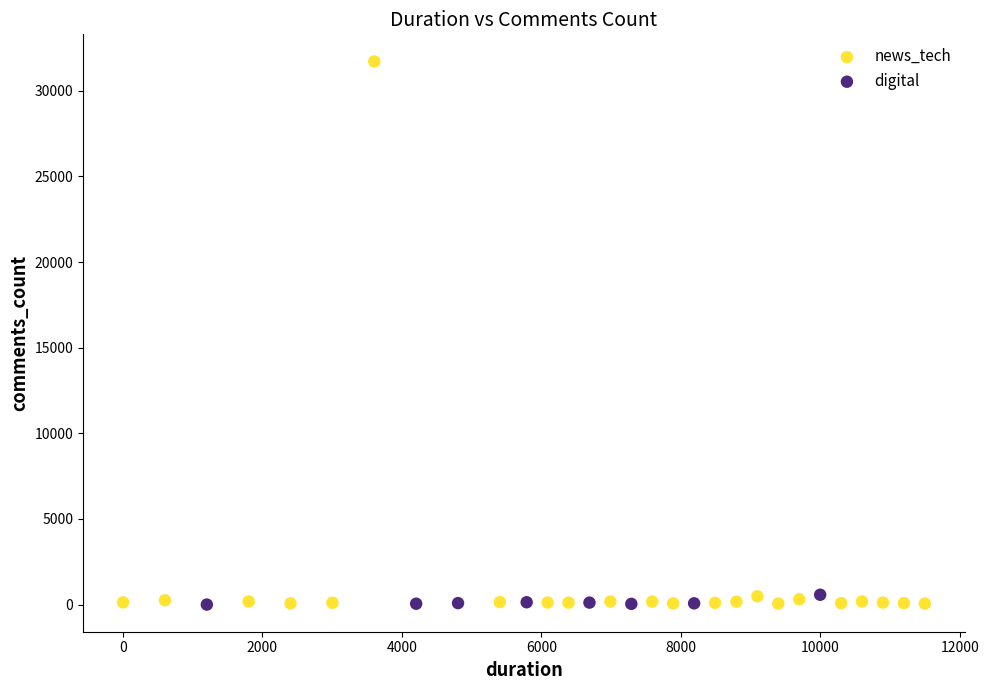

Which series reaches the maximum Y coordinate?

news_tech